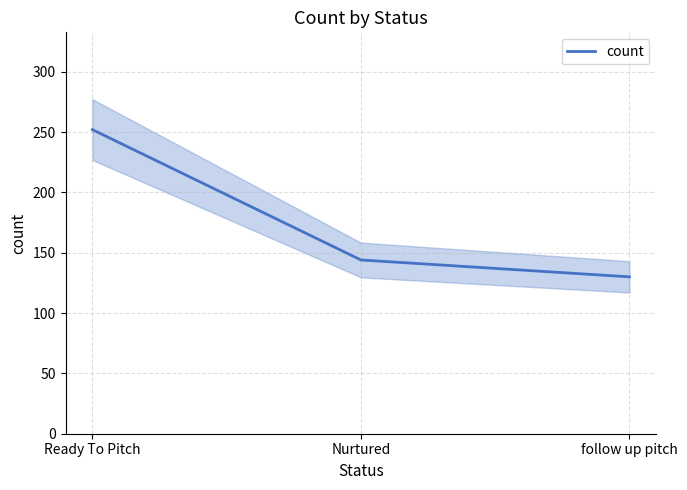

Reading left to right, what are all the values shown in this chart?

Ready To Pitch=252	Nurtured=144	follow up pitch=130